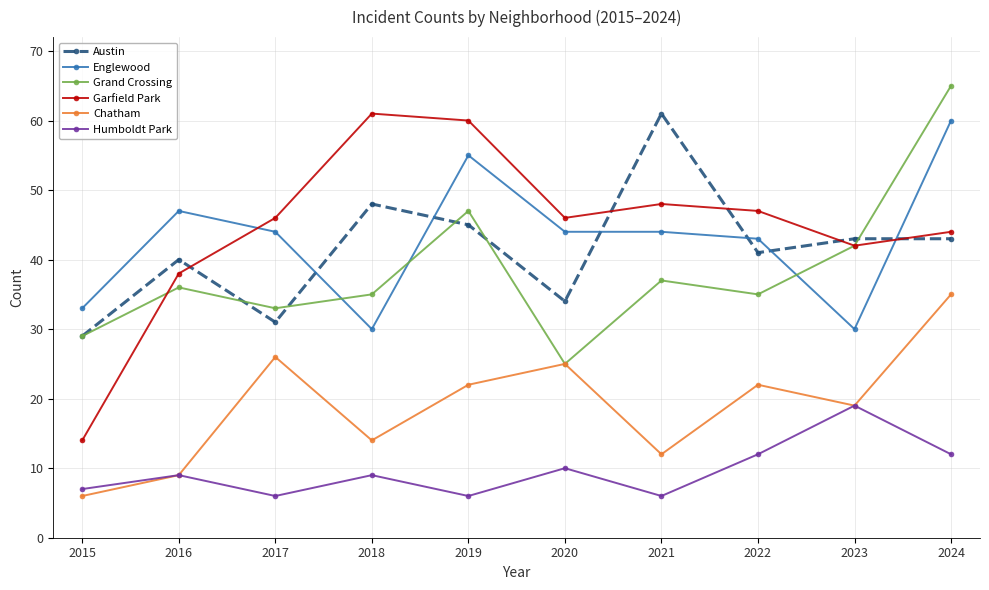

At which category is the sum across all series the highest?

2024